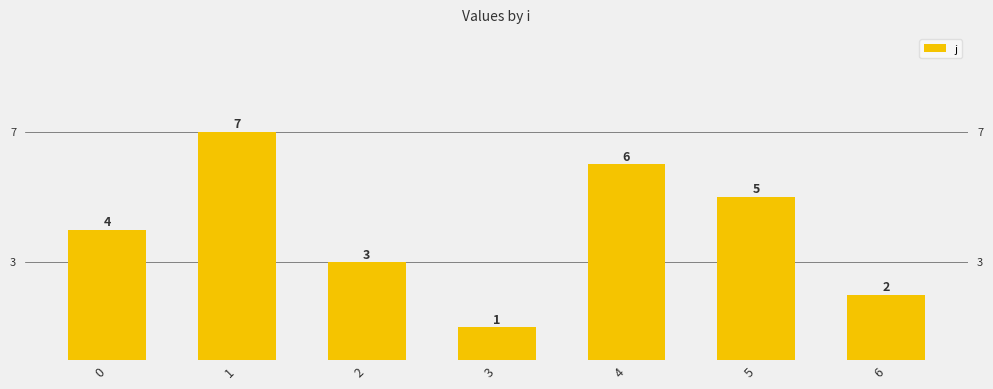

The value at 2 is 2. True or false?

False